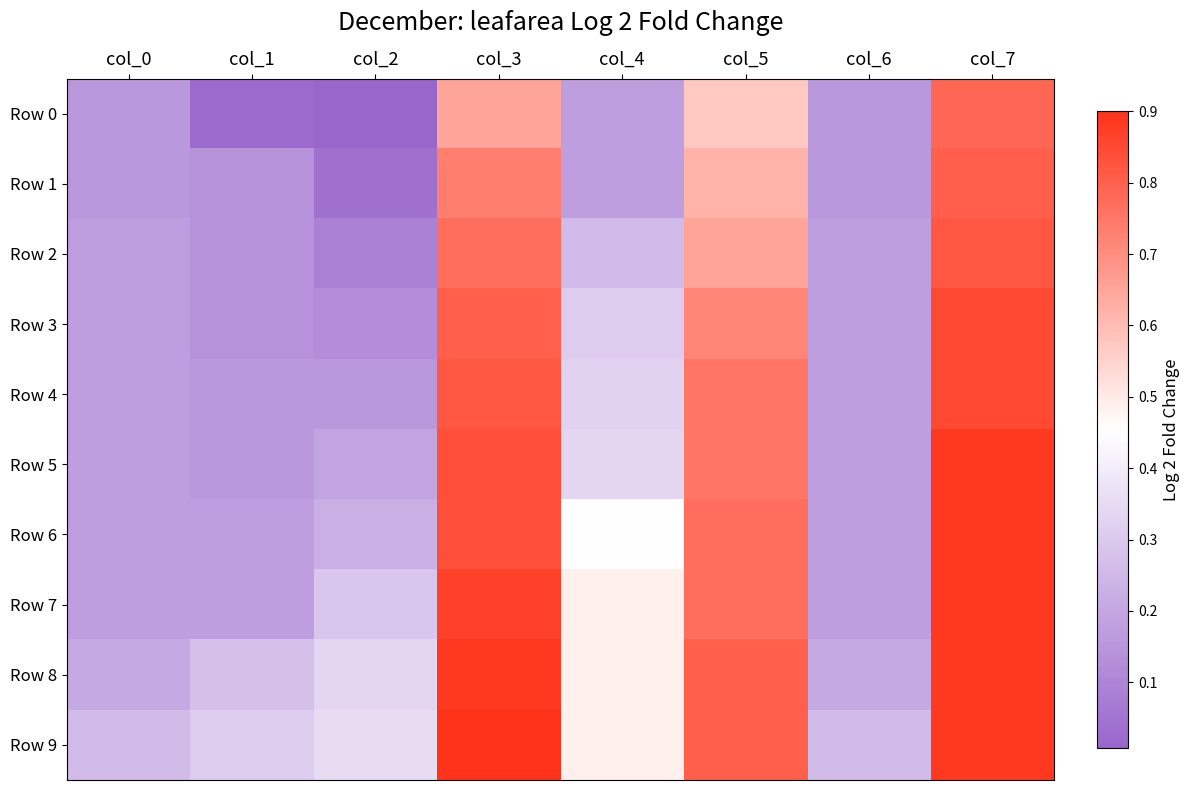

What is the total value across all series at col_7?

8.5